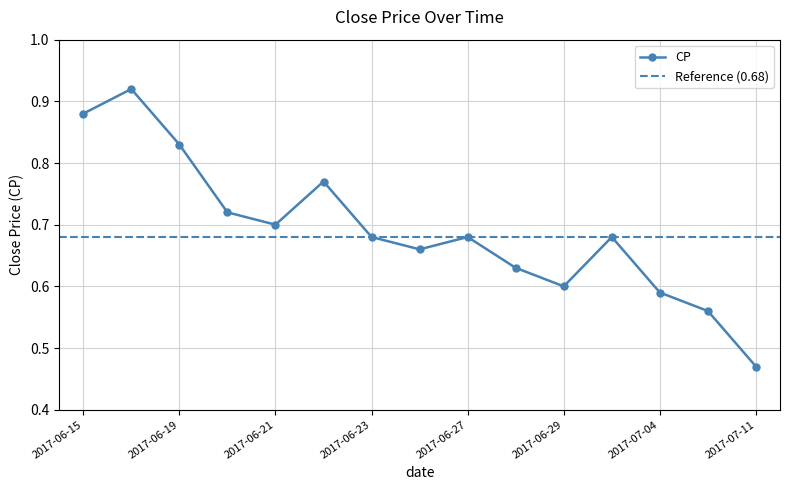

Reading left to right, list all the values displayed in this chart.

2017-06-15=0.9	2017-06-16=0.9	2017-06-19=0.8	2017-06-20=0.7	2017-06-21=0.7	2017-06-22=0.8	2017-06-23=0.7	2017-06-26=0.7	2017-06-27=0.7	2017-06-28=0.6	2017-06-29=0.6	2017-07-03=0.7	2017-07-04=0.6	2017-07-06=0.6	2017-07-11=0.5